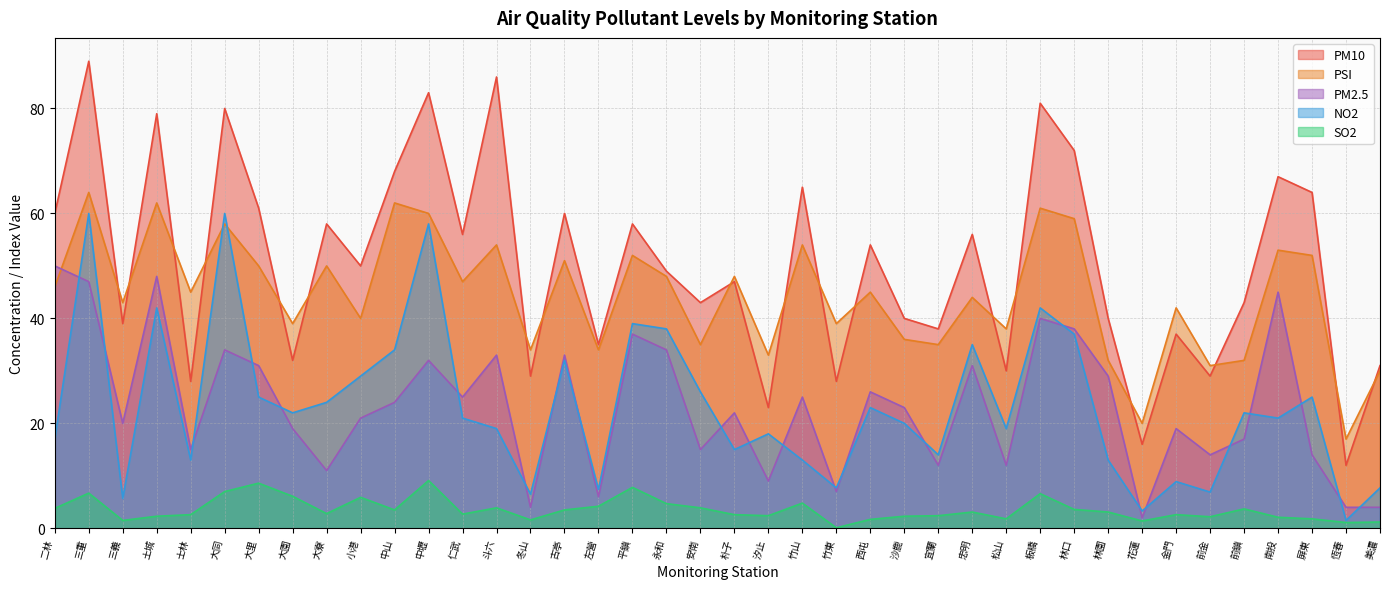

How many categories are shown in the chart?

40